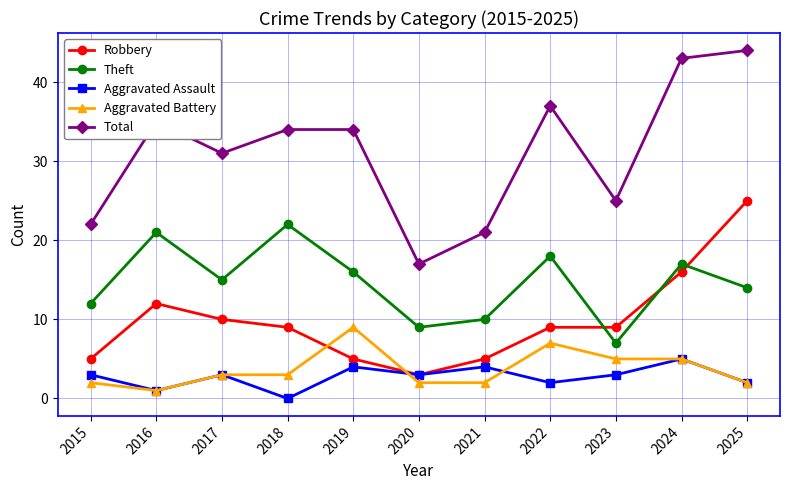

What is the greatest value displayed?

44